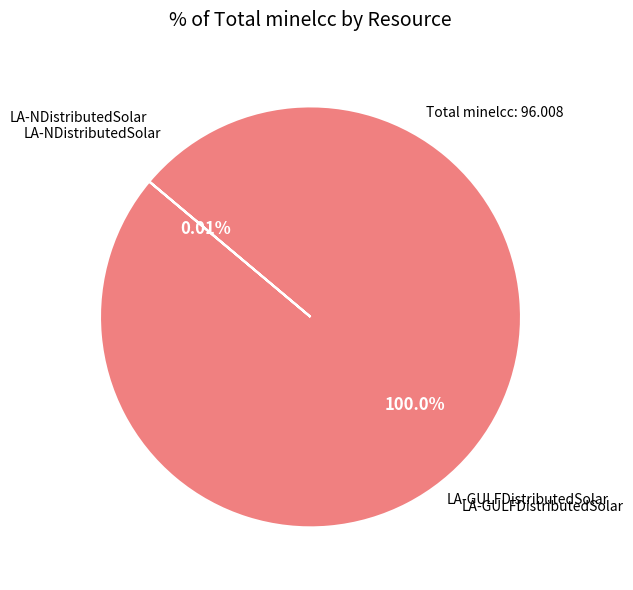

Rank the categories by value from highest to lowest.

LA-GULFDistributedSolar, LA-NDistributedSolar